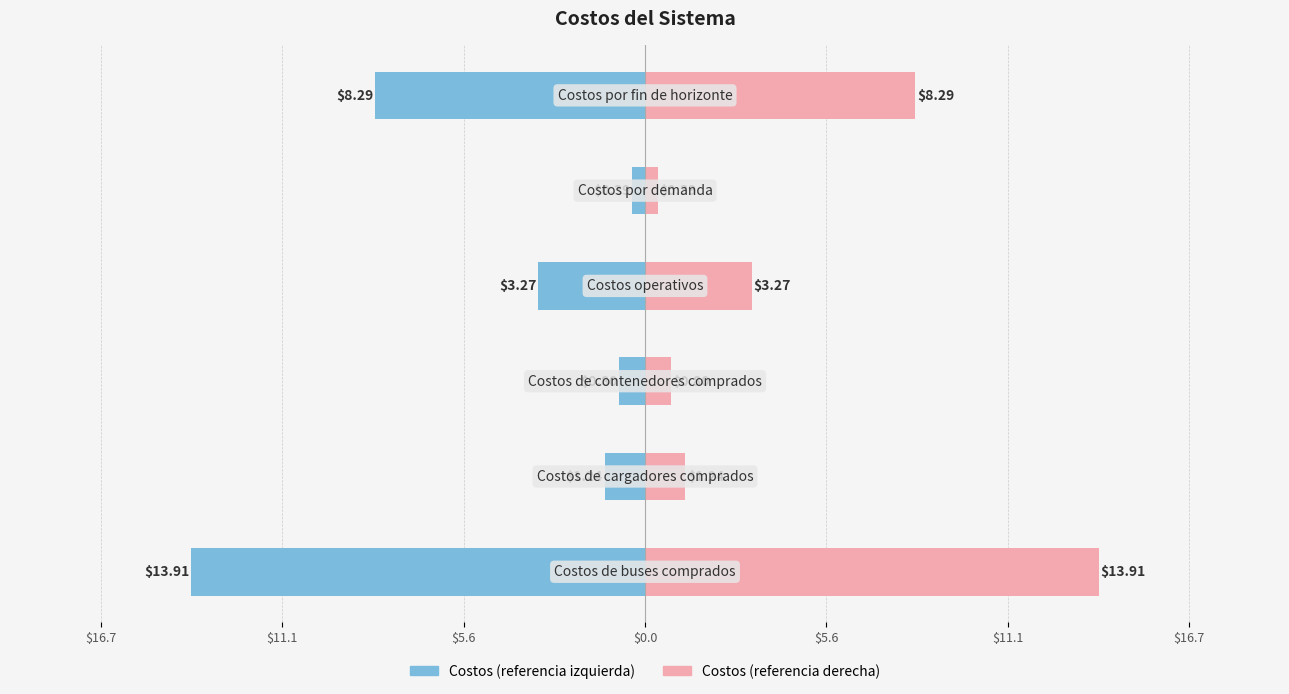

Reading left to right, what are all the values shown in this chart?

Costos (izq): $16.7=-13.9	$11.1=-1.2	$5.6=-0.8	$0.0=-3.3	$5.6=-0.4	$11.1=-8.3
Costos (der): $16.7=13.9	$11.1=1.2	$5.6=0.8	$0.0=3.3	$5.6=0.4	$11.1=8.3